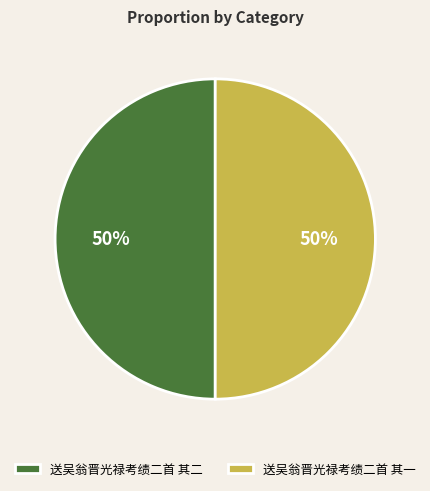

To the nearest percent, what is the average slice percentage?

50%